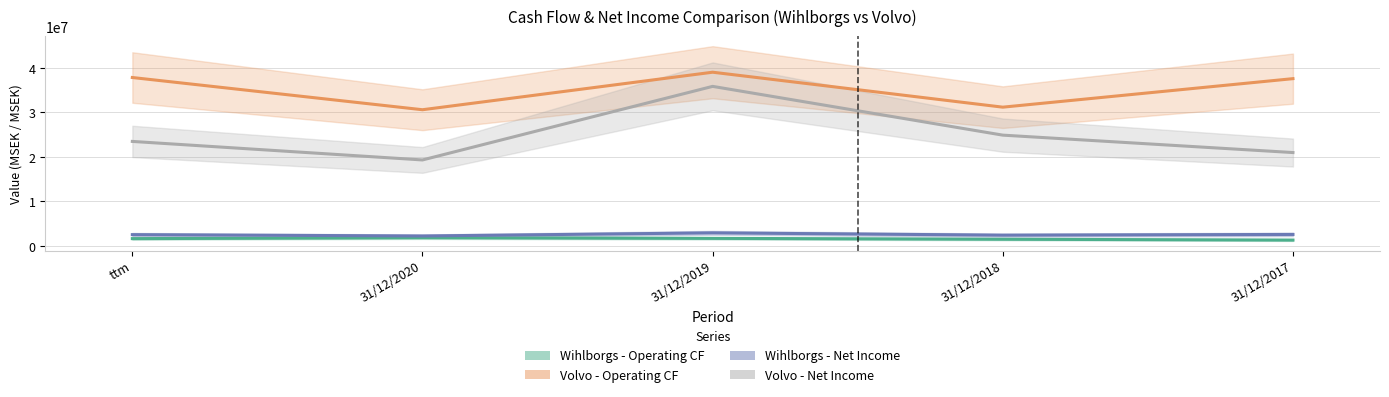

What is the label of the 1st point from the left?

ttm